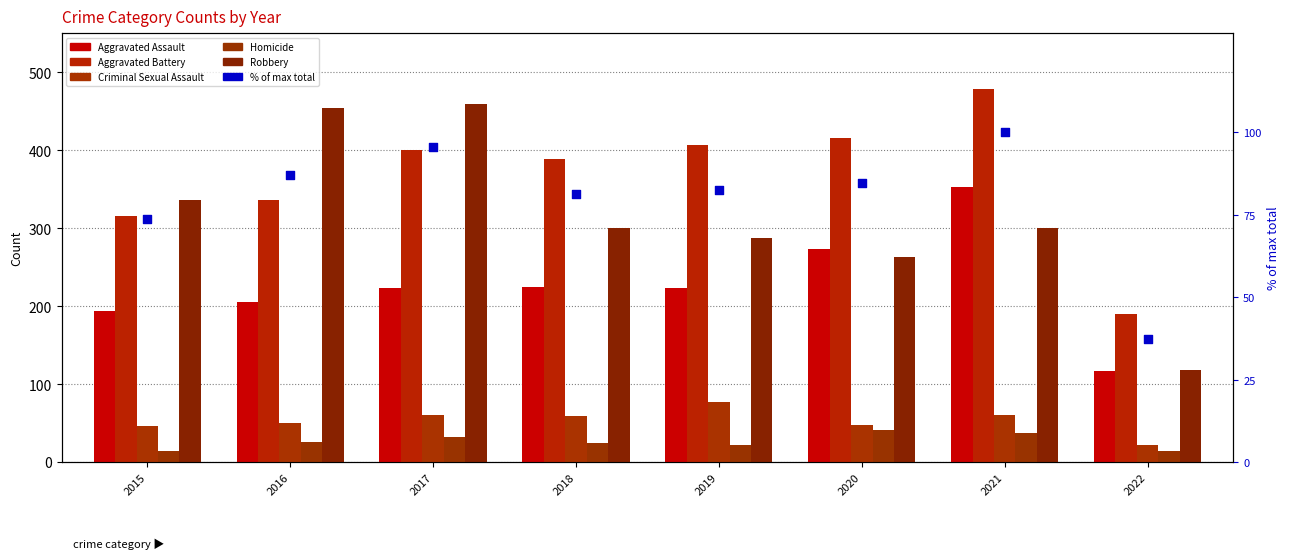

What is the total value across all series at 2021?

1331.0